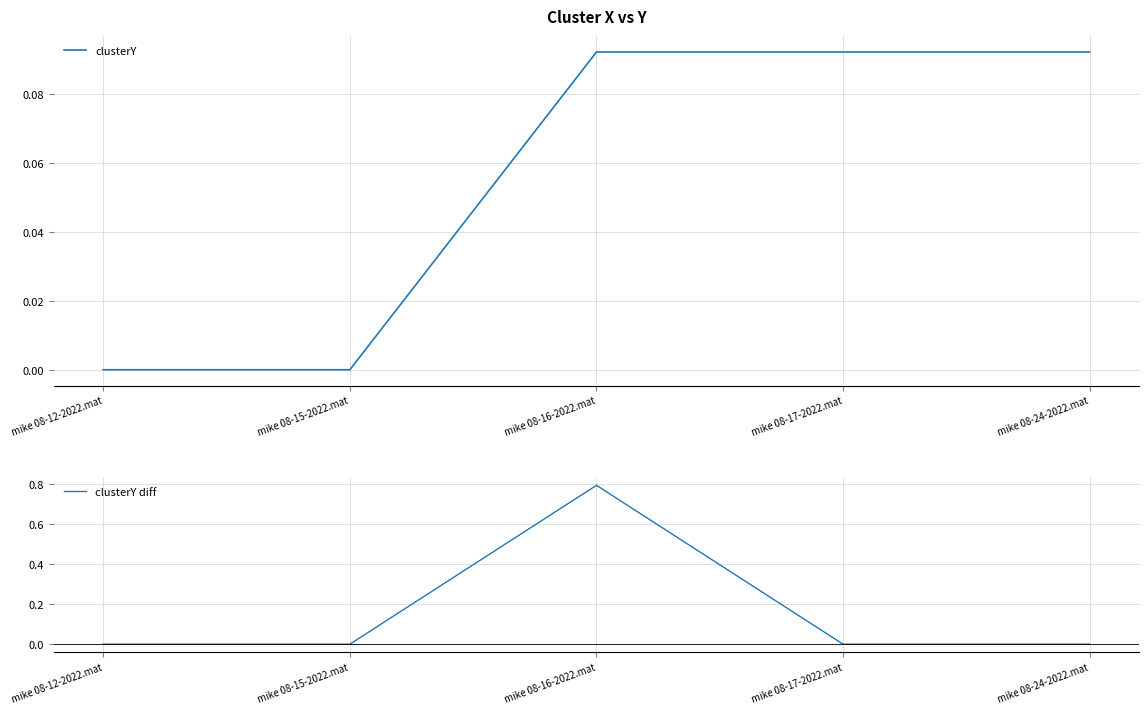

Is this an area chart (filled region under the line)?

No